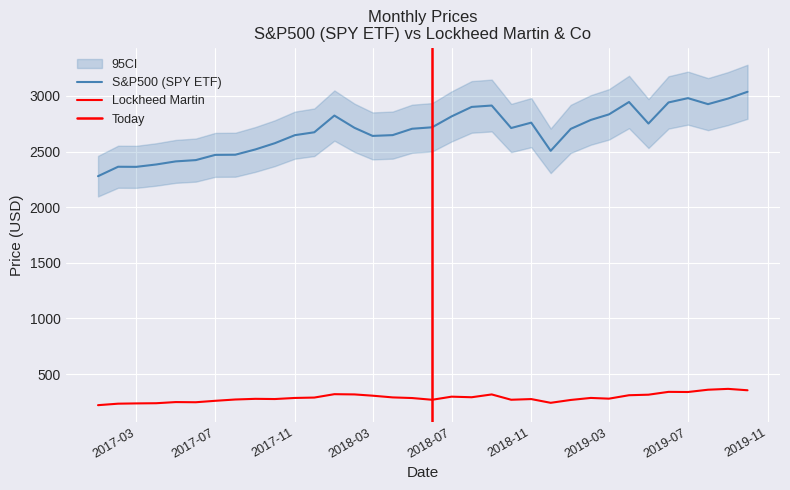

What is the label of the 18th point from the left?

2018-06-01